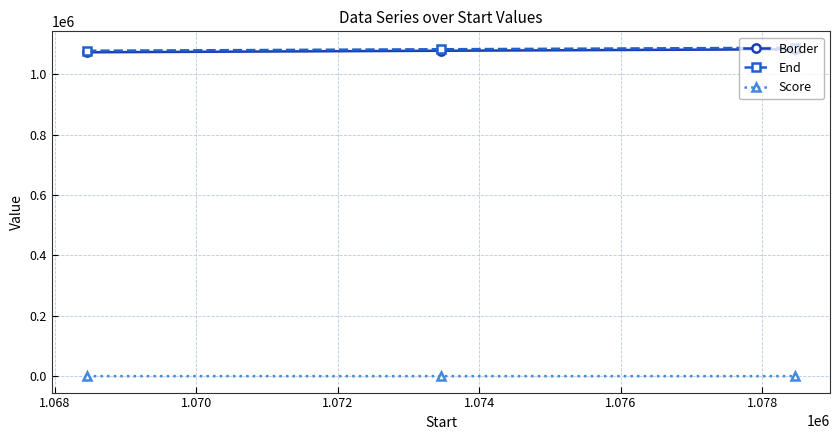

What is the minimum value for Border?

1073459.0